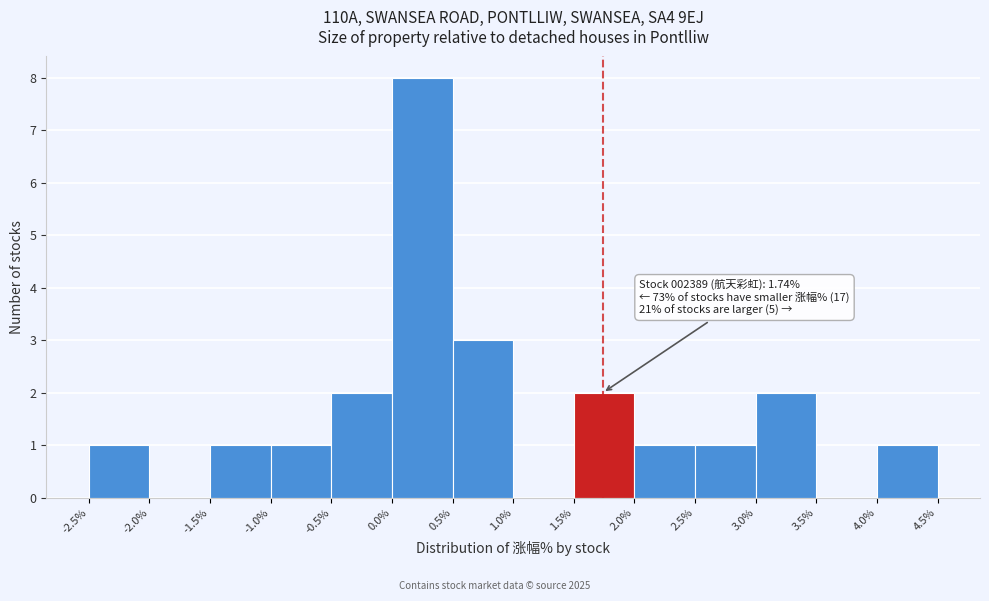

Which range on the x-axis has the tallest bar?

0.0% to 0.5%